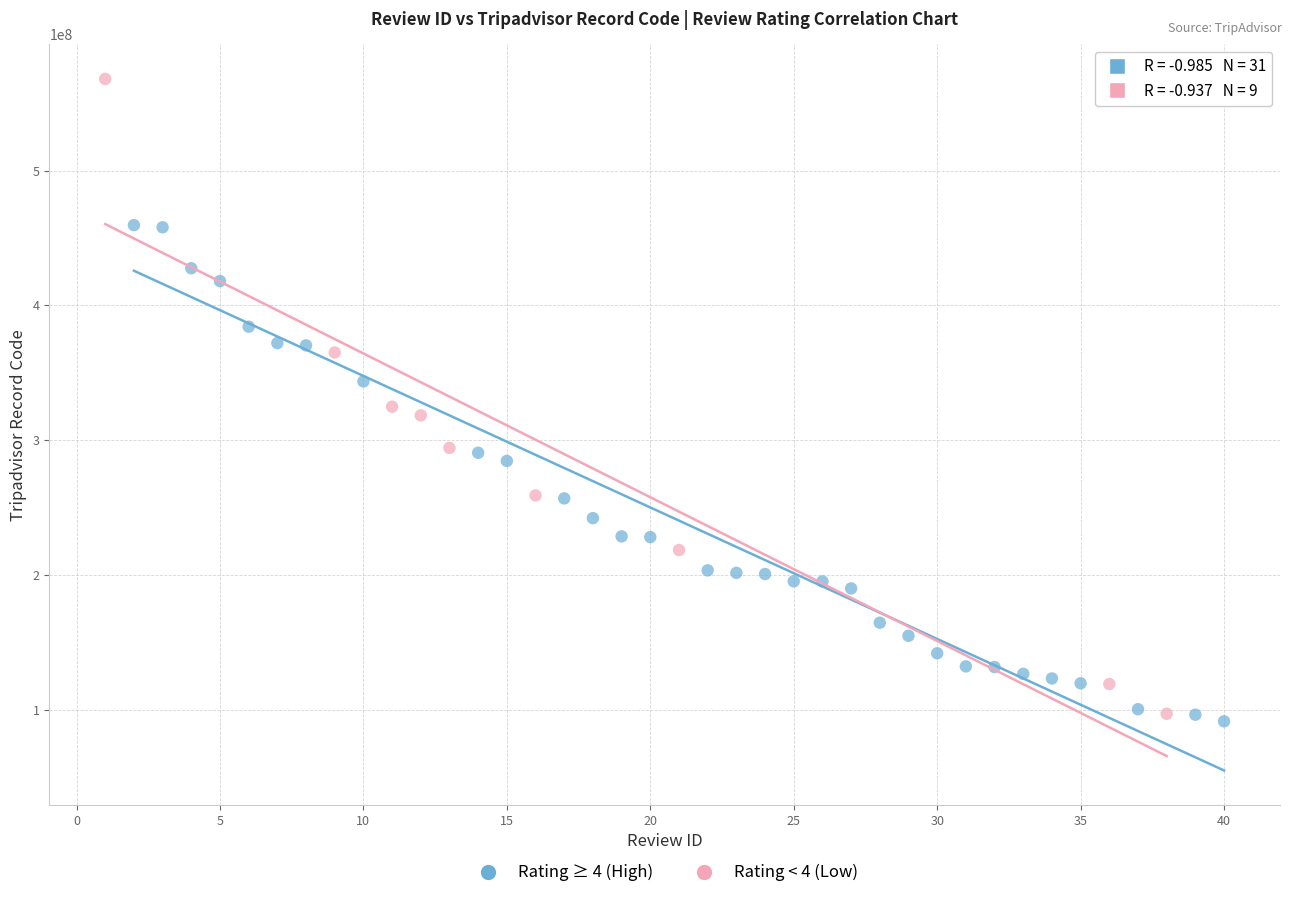

Which series has the largest Y range (max minus min)?

Rating < 4 (Low)